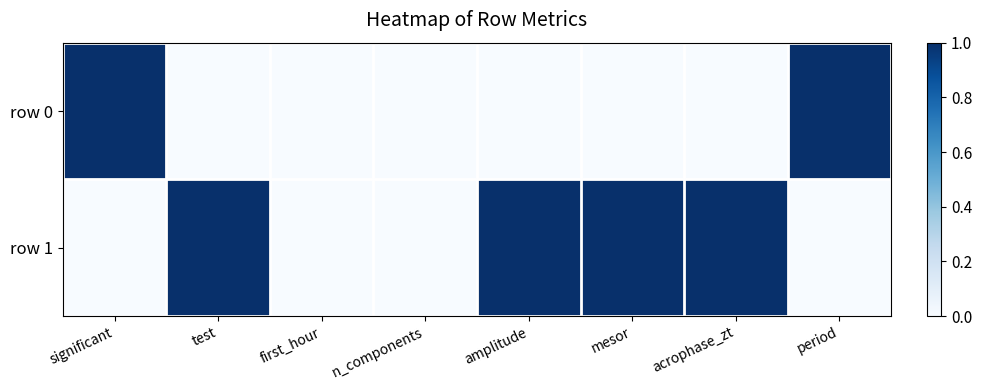

Between first_hour and acrophase_zt, which series saw the biggest shift?

row 1